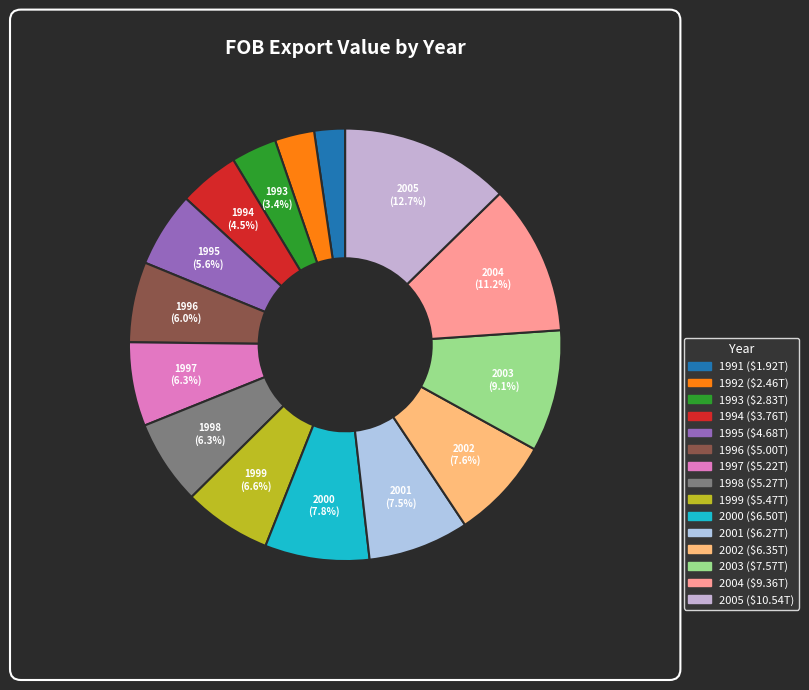

Is the sum of 1991 and 1995 greater than half?

No